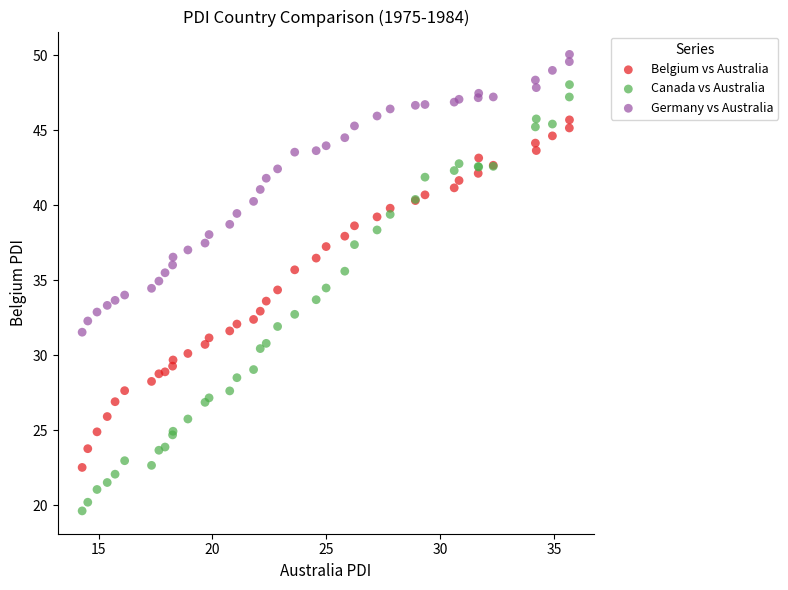

Which series reaches the maximum Y coordinate?

Germany vs Australia